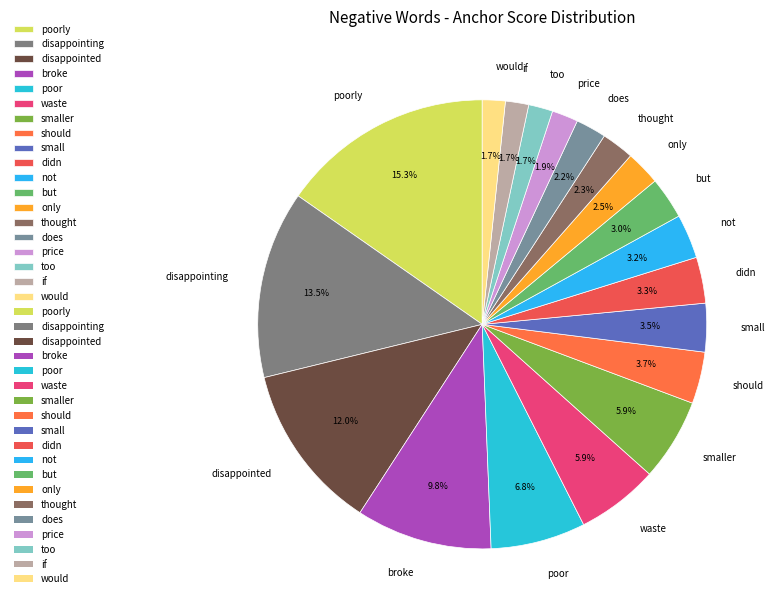

What is the largest slice in the pie chart?

poorly